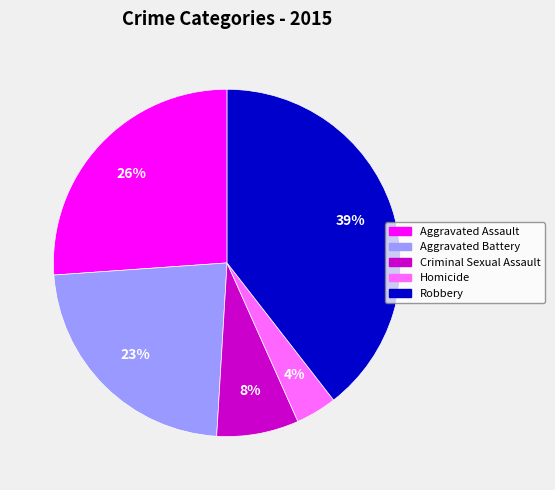

Combined, do Aggravated Battery and Homicide account for over 50%?

No